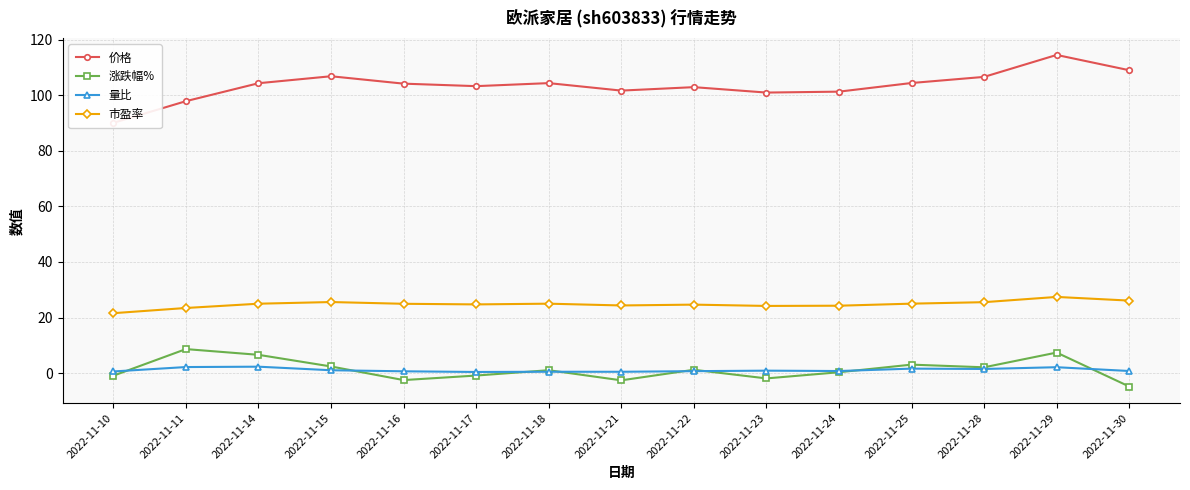

True or false: 价格 and 量比 cross at least once.

False